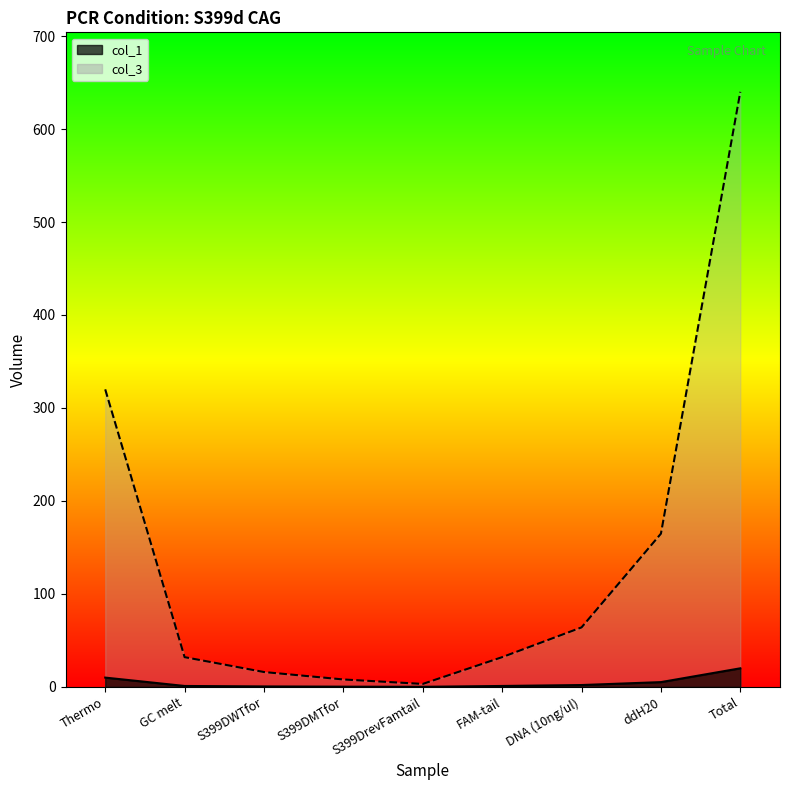

What is the label of the 4th point from the left?

S399DMTfor